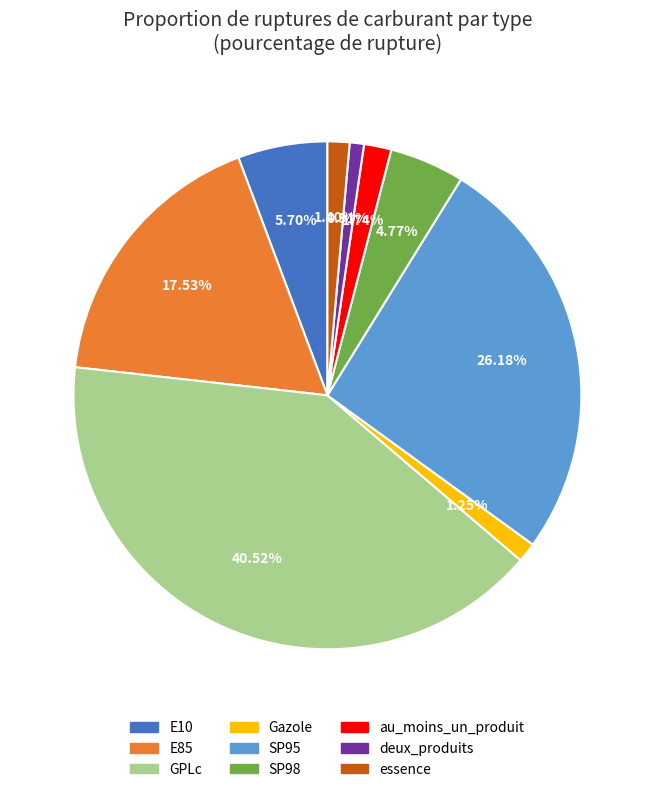

What percentage is the E10 slice, to the nearest percent?

6%